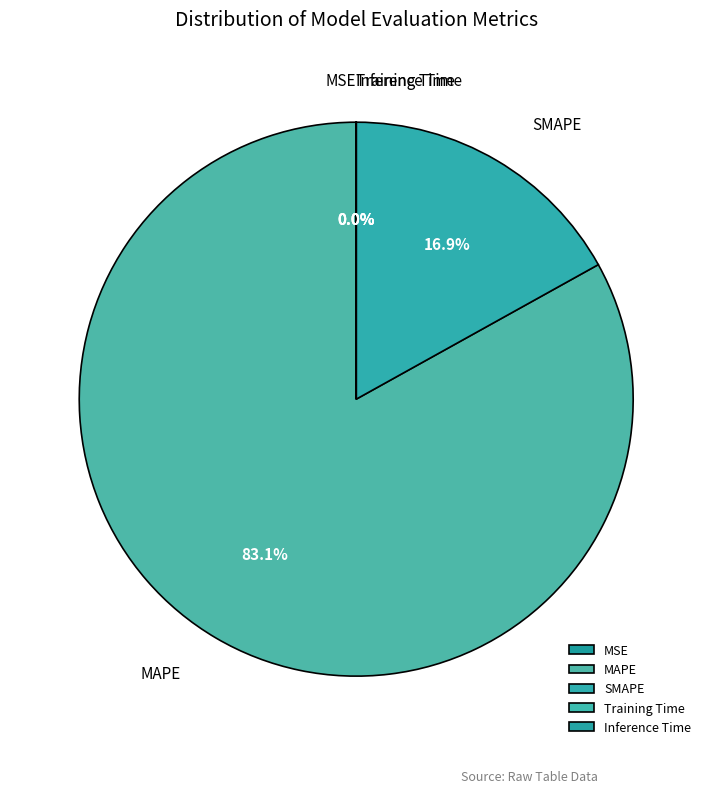

What is the change in value from MSE to SMAPE?

+159.2